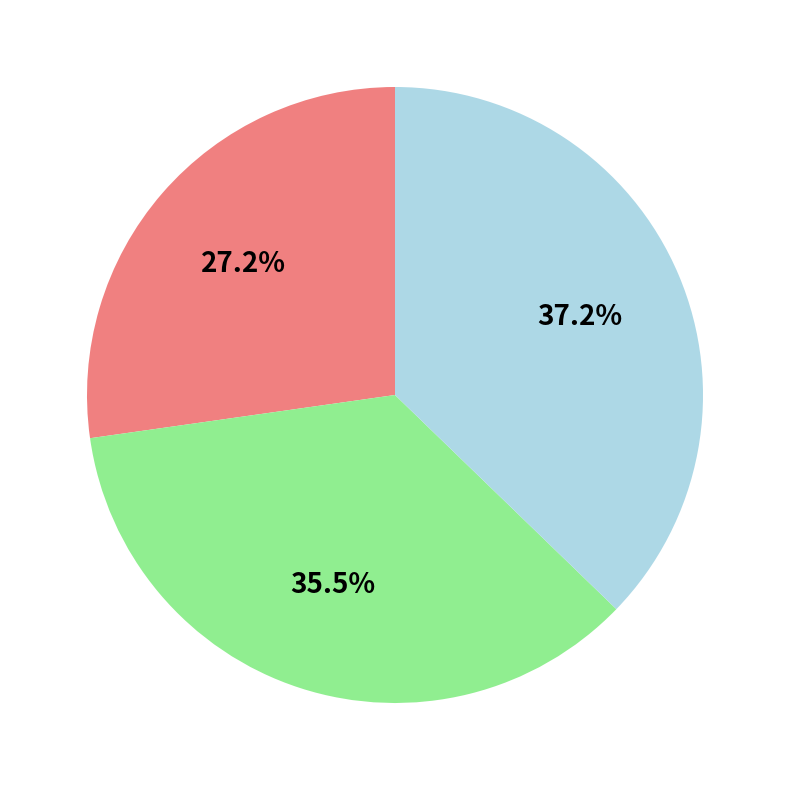

Is there a majority slice in this chart?

No